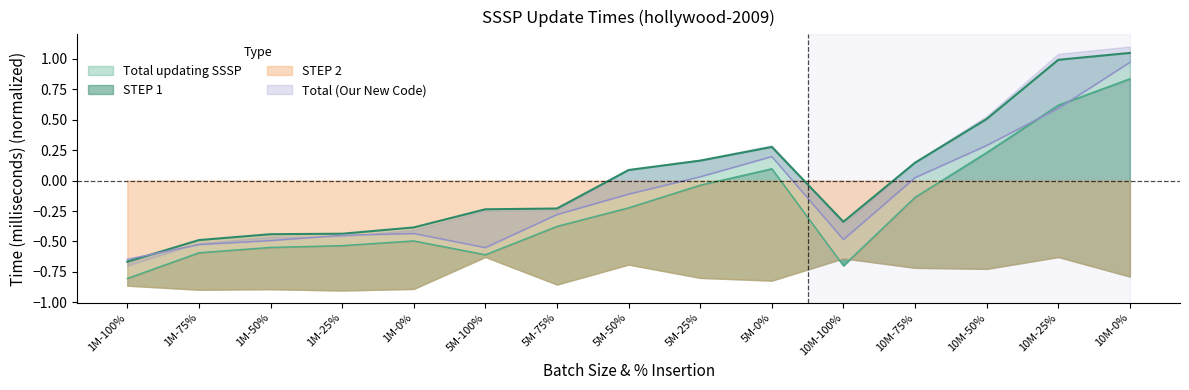

What is the difference between the maximum and minimum values in the STEP 1 series?

1.6